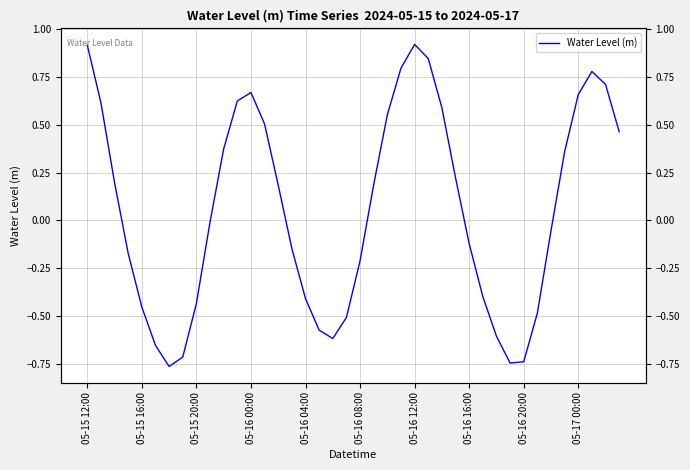

Is it true that the value at 11 is 0.4?

False